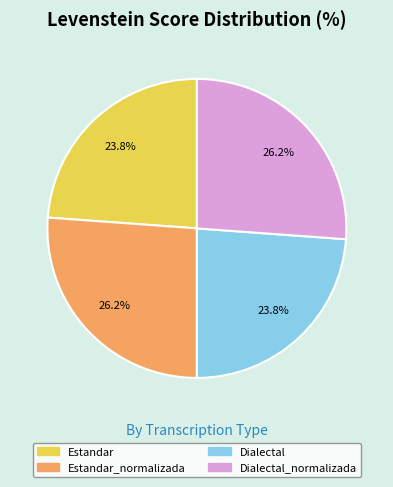

What percentage do Estandar_normalizada and Dialectal together represent?

50.0%